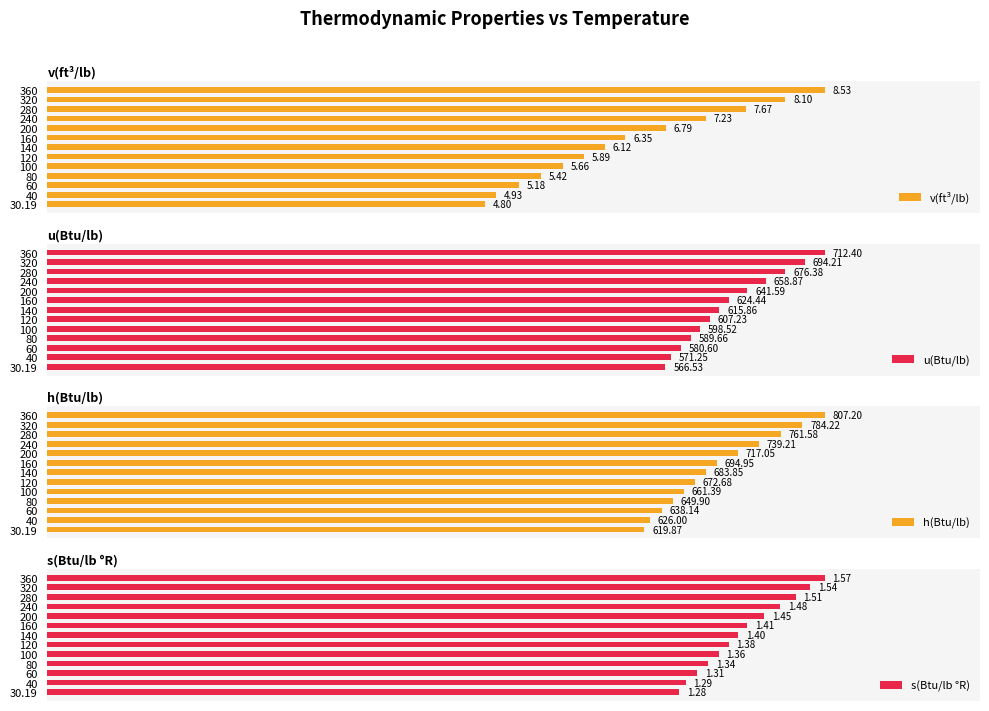

How many groups of bars are there?

13